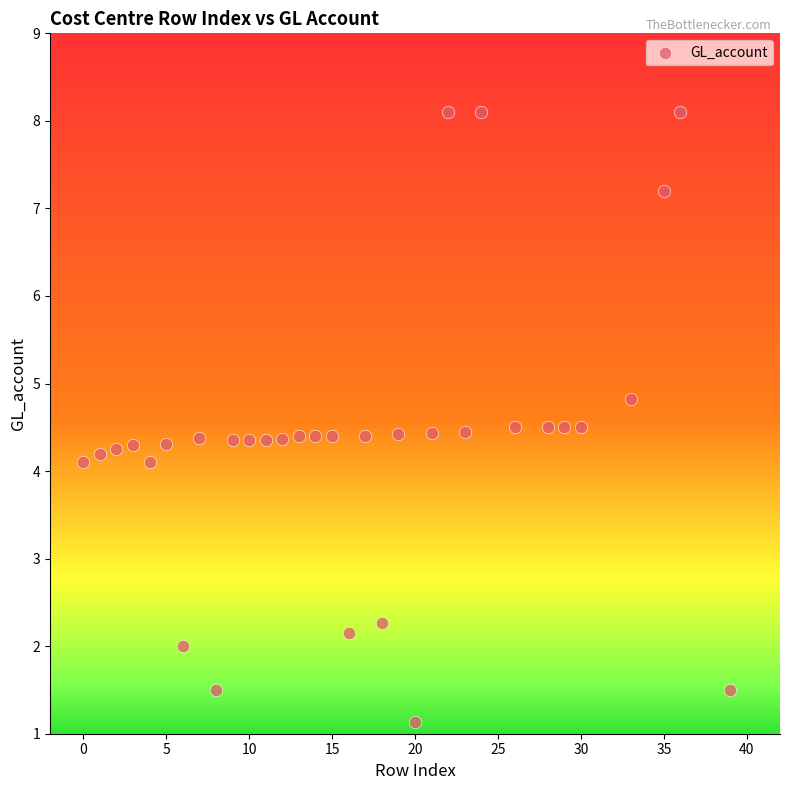

What is the range of Y values (max minus min)?

7.0